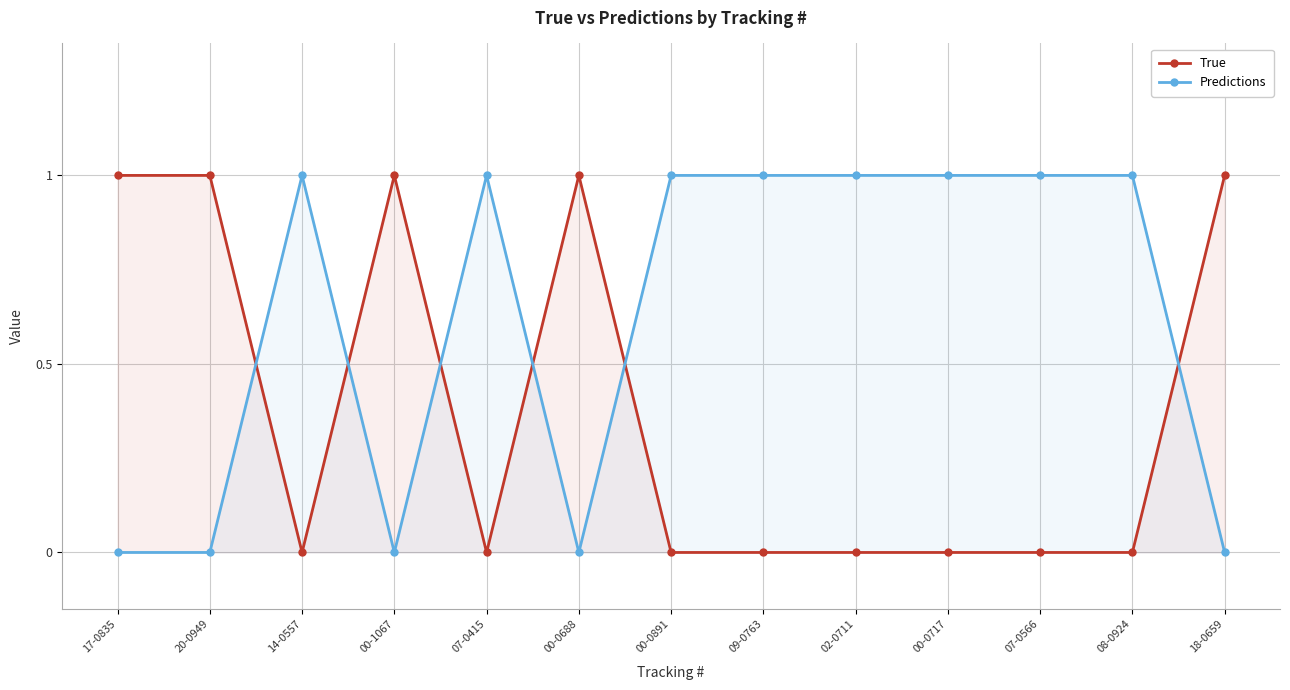

Is it true that True equals -1 at 07-0415?

False